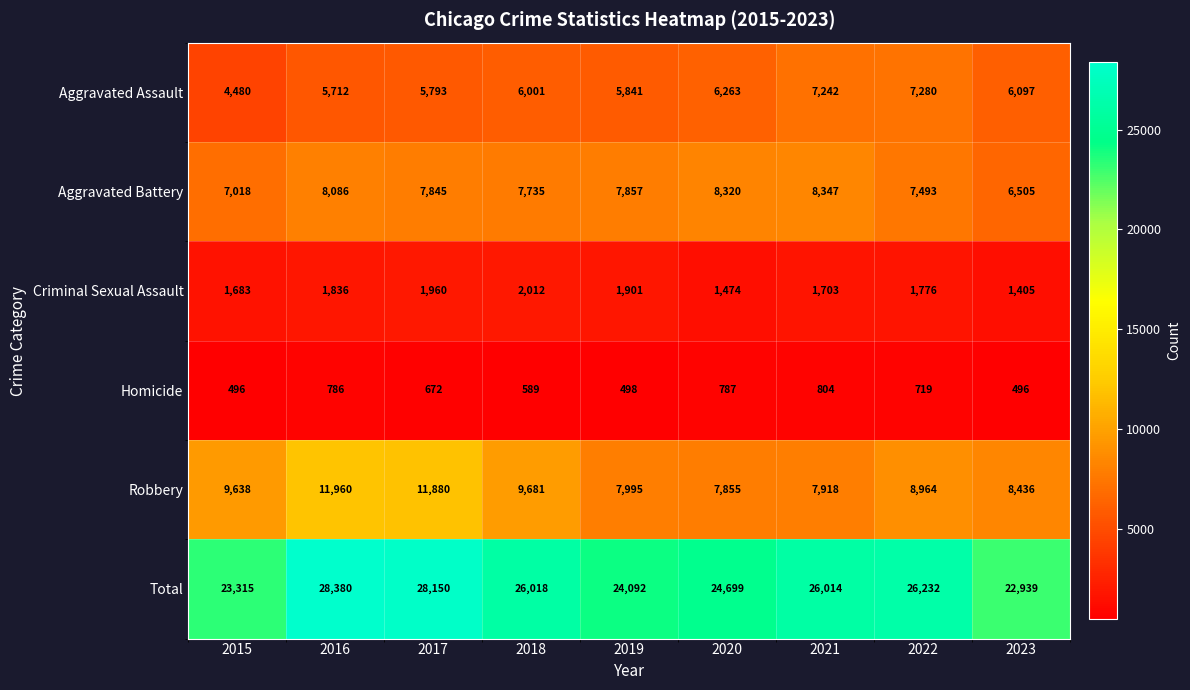

What is the total value across all series at 2015?

46630